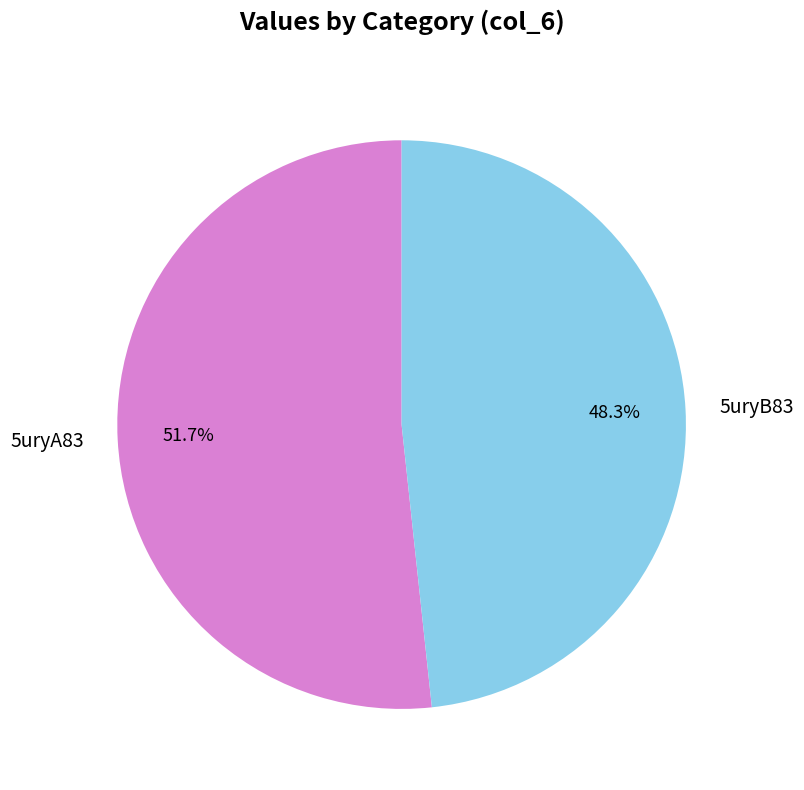

Which has a higher value, 5uryA83 or 5uryB83?

5uryA83